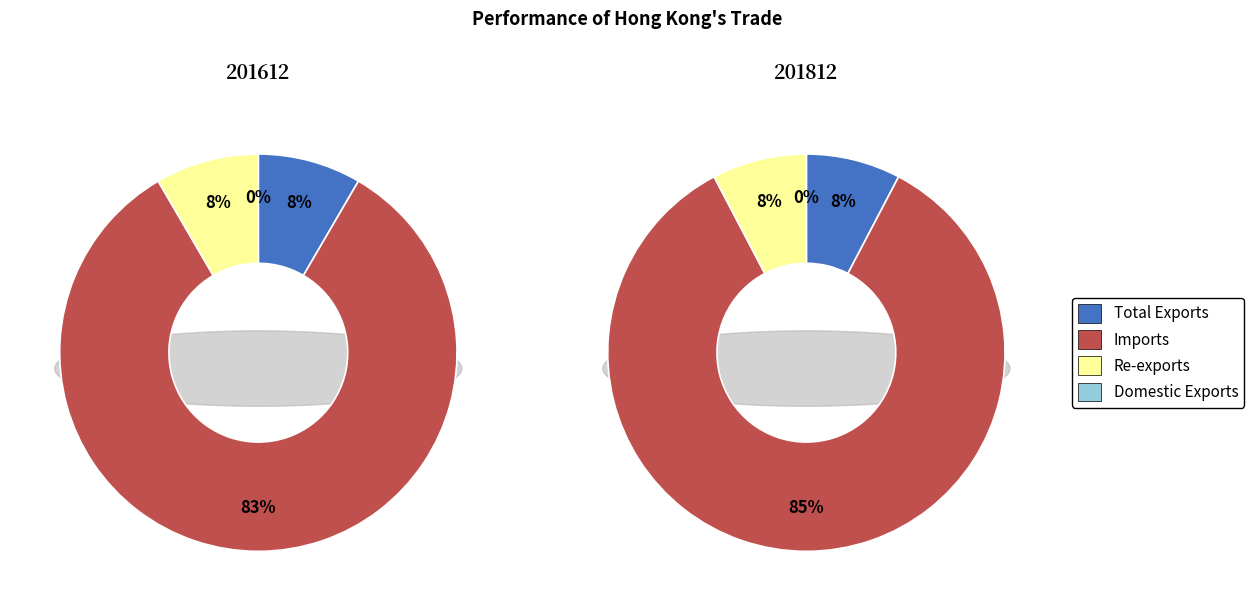

How many slices are in this pie chart?

4